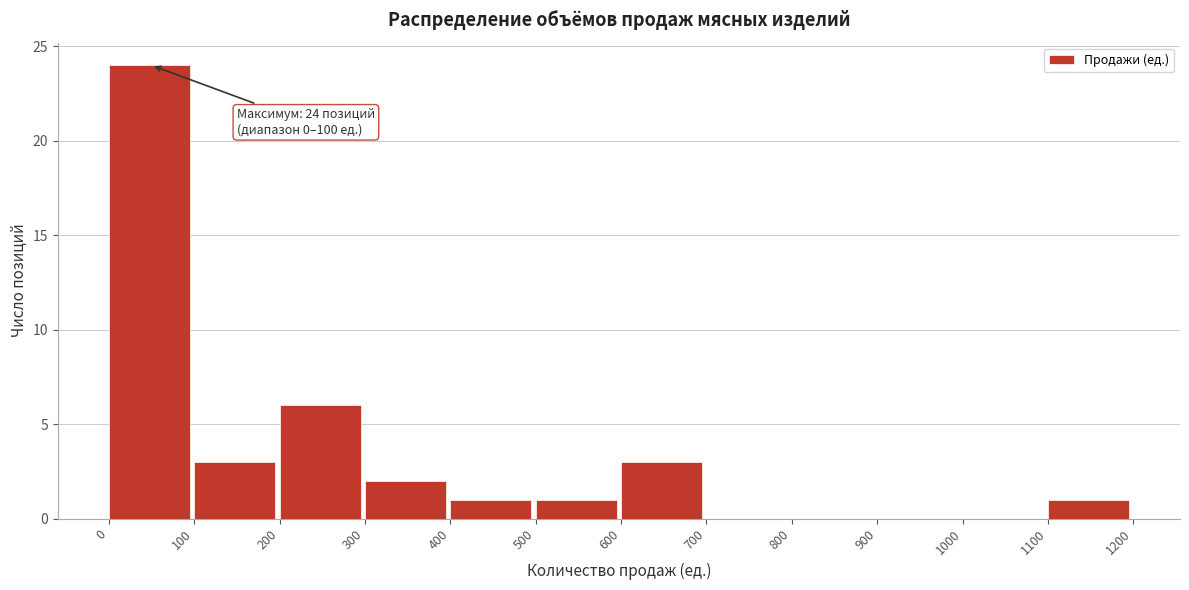

Over which range of the x-axis is the bar tallest?

0 to 100